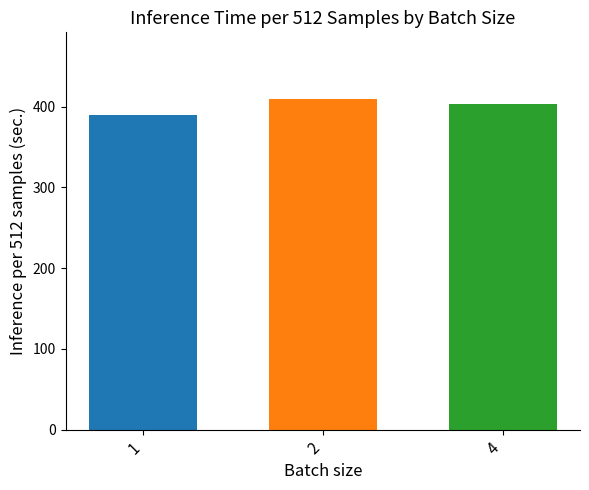

How many series are shown in this chart?

1